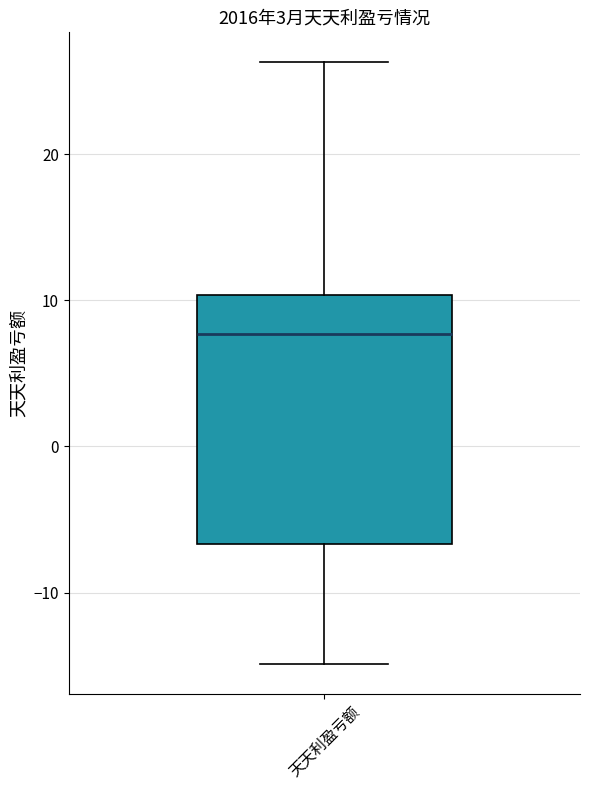

Transcribe this box plot: give where the median line is, the range the box spans, and where the two whiskers end, as read against the y-axis. The values are not printed on the chart, so give them approximately, as read against the axis.

median 8, box -7 to 10, whiskers -15 to 26